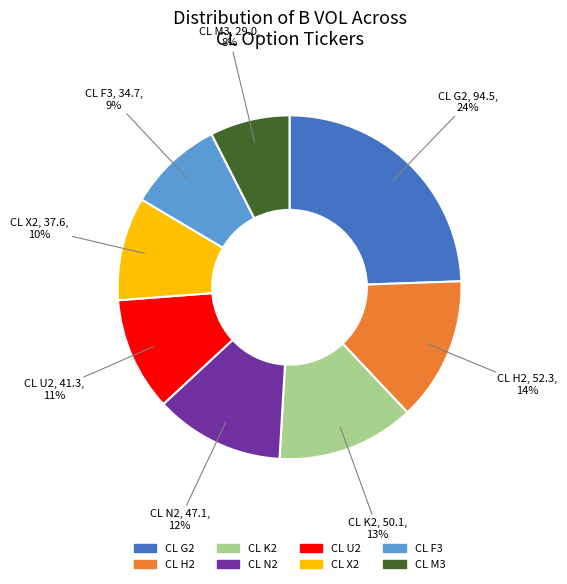

Does any single category account for the majority?

No